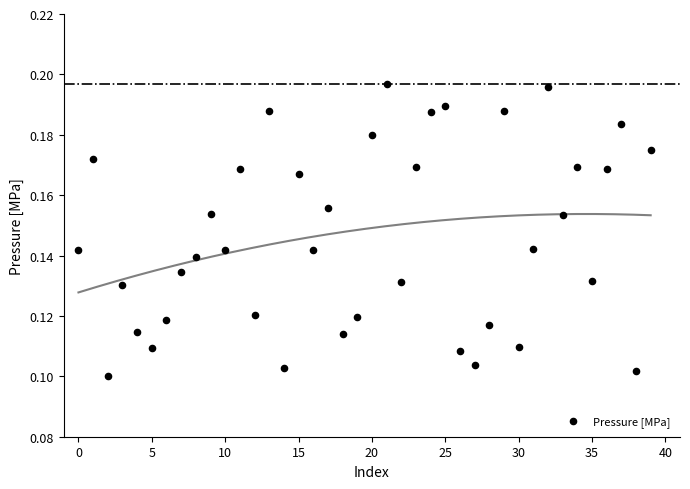

How many points are shown in the scatter plot?

40